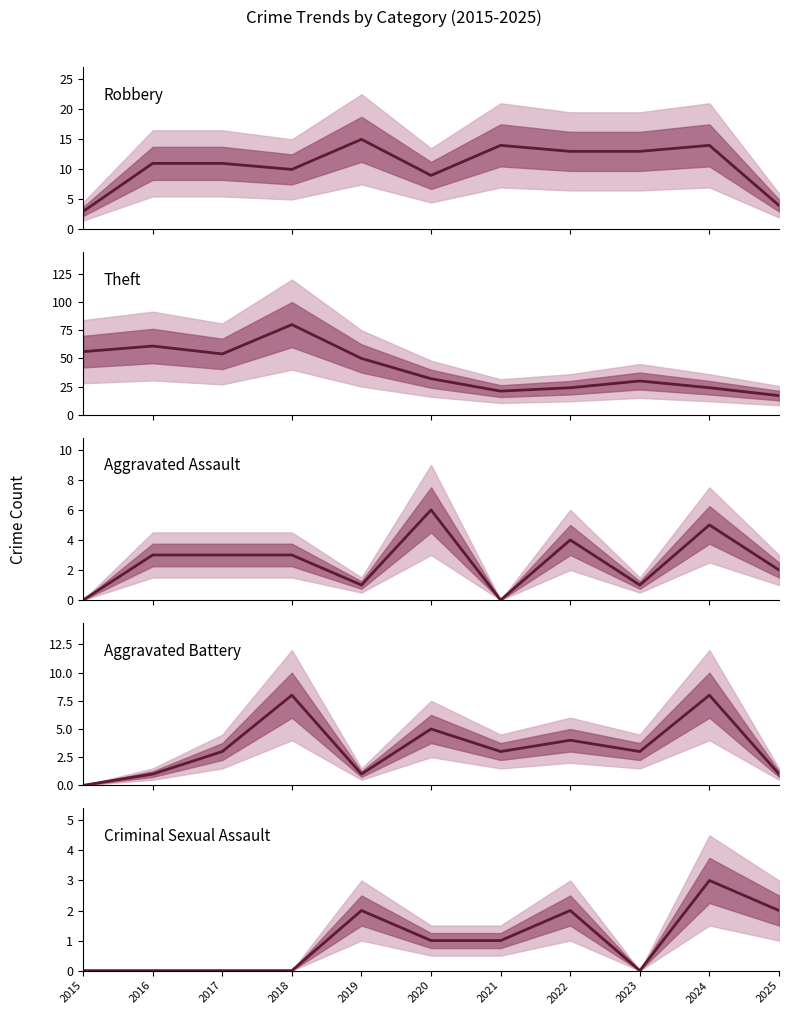

How many interior local valleys does the Robbery series have?

2